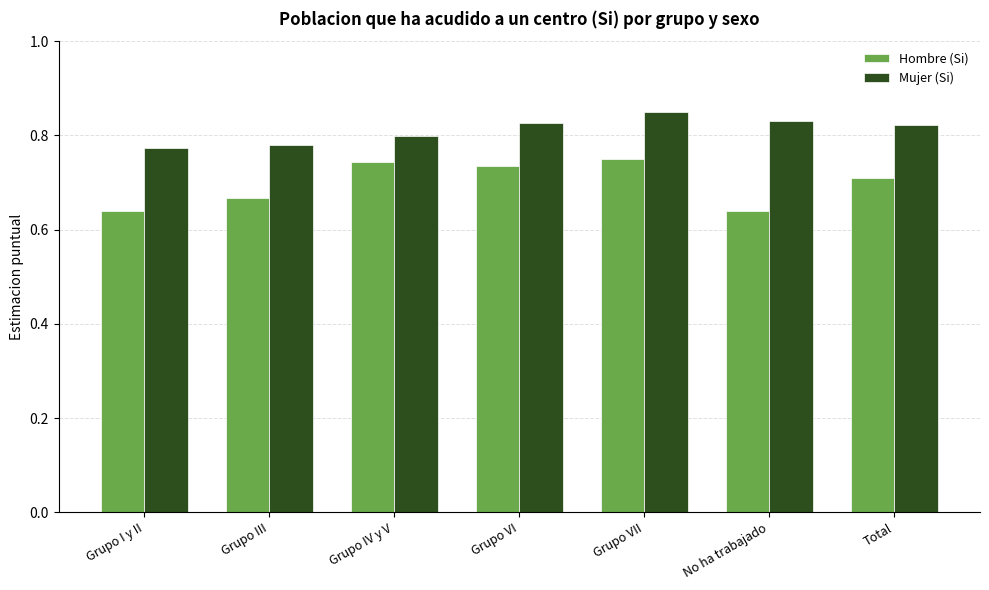

The Hombre (Si) series shows 1.1 at Grupo IV y V. True or false?

False